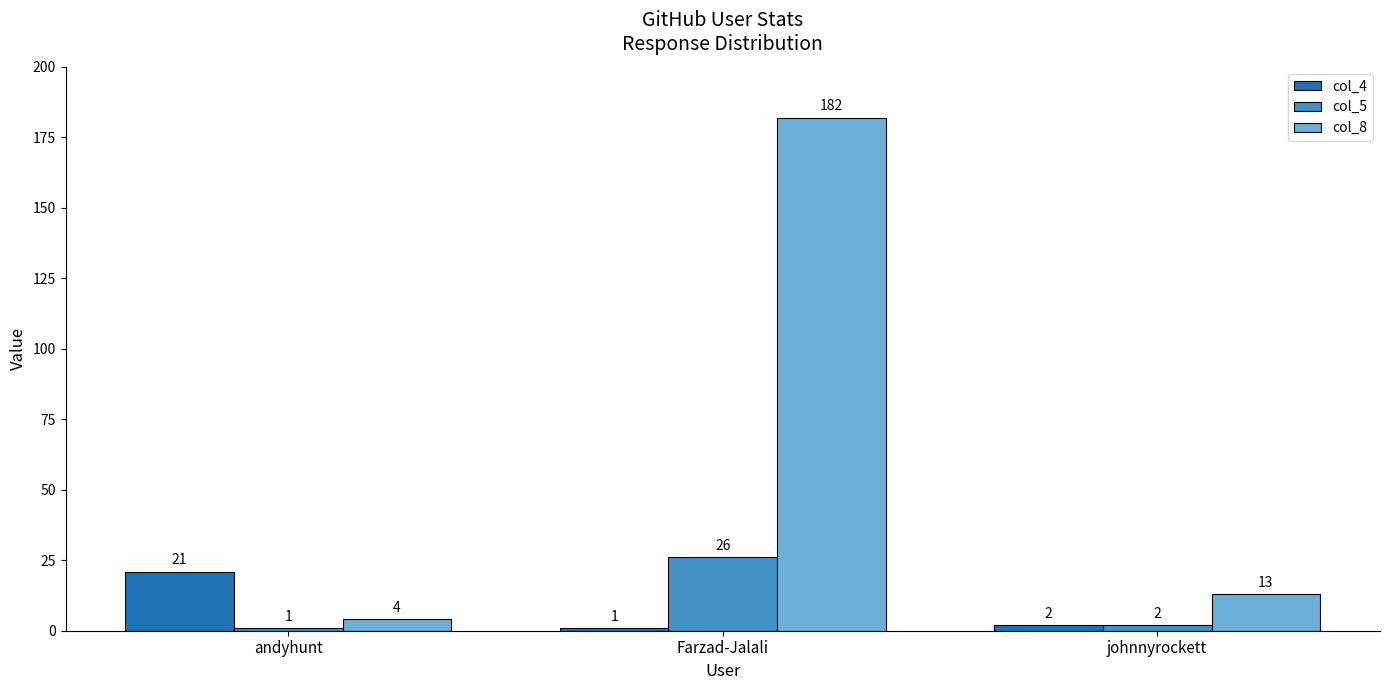

How many groups of bars are there?

3